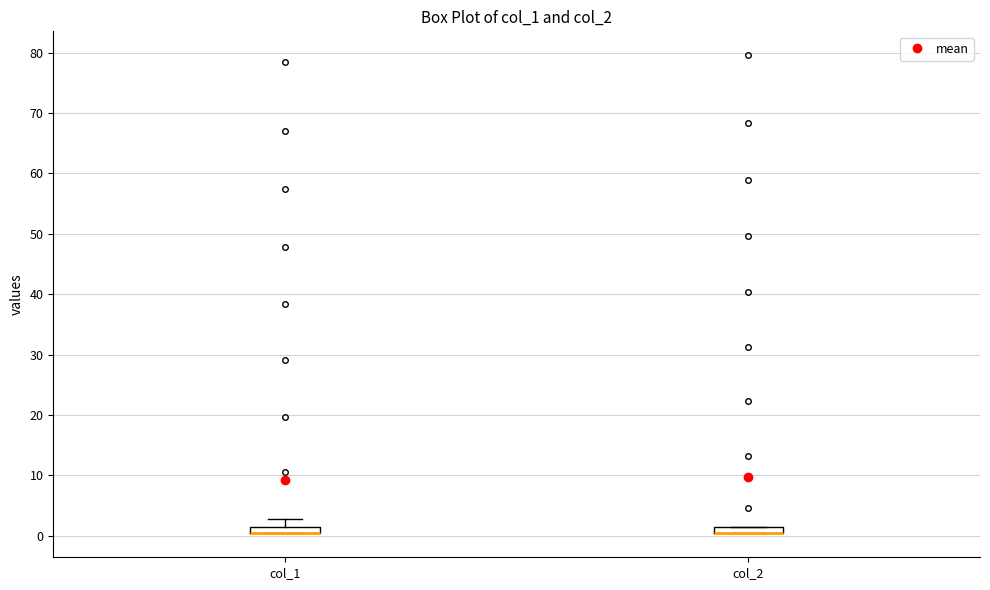

Where is the upper edge of the box for col_1 on the y-axis? The values are not printed on the chart, so give them approximately, as read against the axis.

2